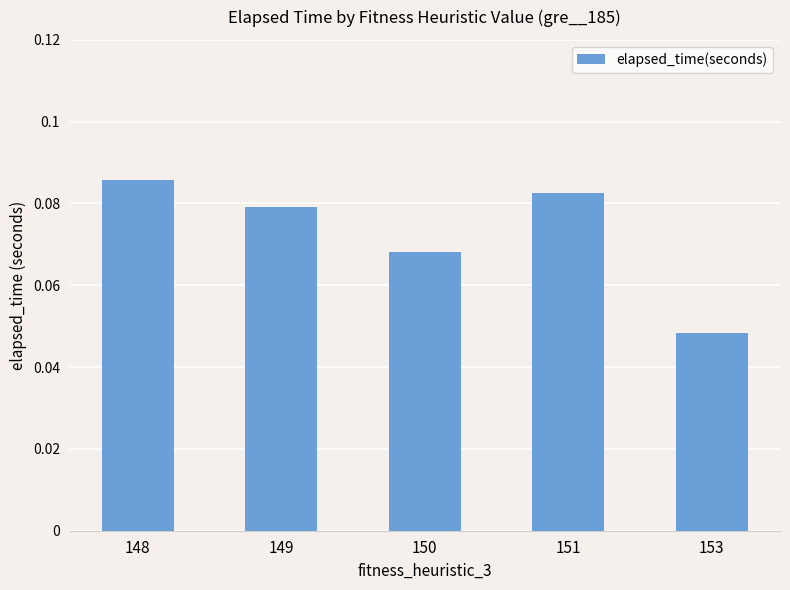

At which label is the value closest to 0?

153